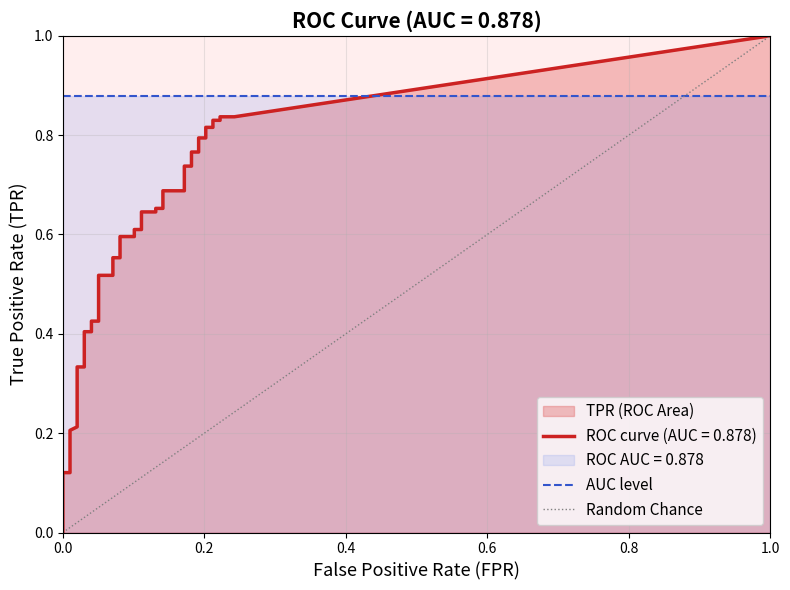

Reading left to right, what are all the values shown in this chart?

fpr: fpr=0.0	tpr=0.0	2=0.0	3=0.0	4=0.0	5=0.0	6=0.0	7=0.0	8=0.0	9=0.0	10=0.0	11=0.0	12=0.0	13=0.1	14=0.1	15=0.1	16=0.1	17=0.1	18=0.1	19=0.1	20=0.1	21=0.1	22=0.1	23=0.1	24=0.1	25=0.1	26=0.1	27=0.2	28=0.2	29=0.2	30=0.2	31=0.2	32=0.2	33=0.2	34=0.2	35=0.2	36=0.2	37=0.2	38=0.2	39=0.2
tpr: fpr=0.0	tpr=0.0	2=0.1	3=0.1	4=0.1	5=0.1	6=0.2	7=0.2	8=0.3	9=0.3	10=0.4	11=0.4	12=0.4	13=0.4	14=0.5	15=0.5	16=0.6	17=0.6	18=0.6	19=0.6	20=0.6	21=0.6	22=0.6	23=0.6	24=0.7	25=0.7	26=0.7	27=0.7	28=0.7	29=0.7	30=0.8	31=0.8	32=0.8	33=0.8	34=0.8	35=0.8	36=0.8	37=0.8	38=0.8	39=0.8